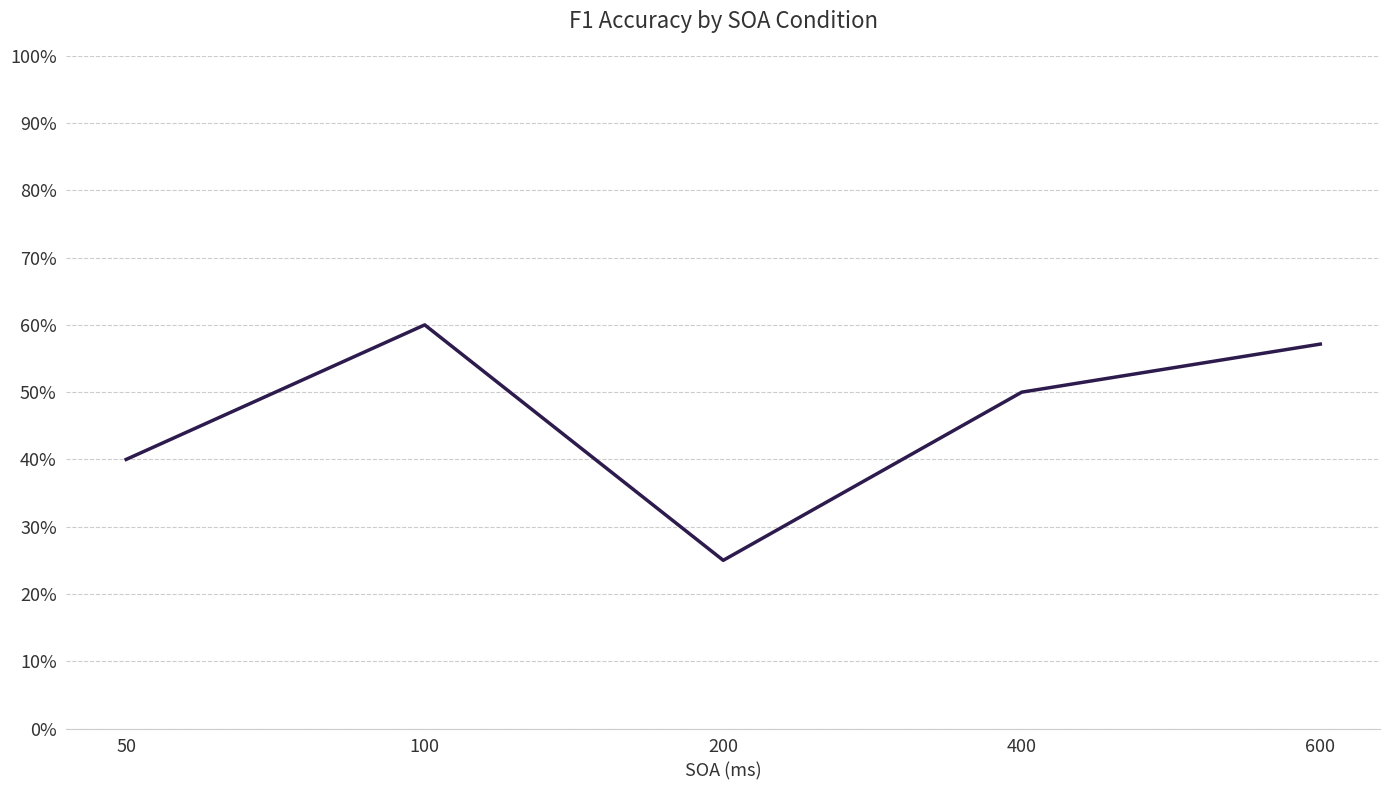

Does the chart have visible grid lines?

Yes